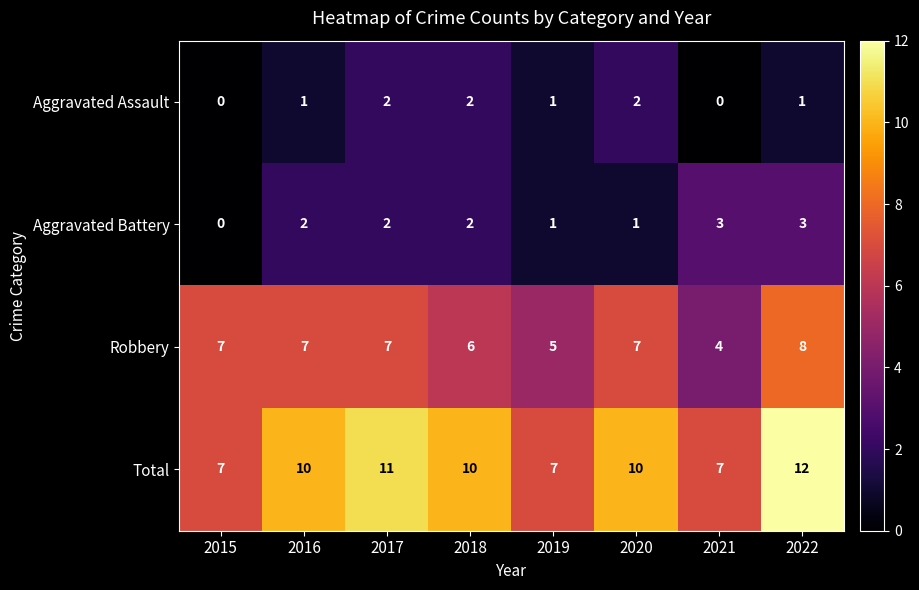

At which category is the sum across all series the highest?

2022